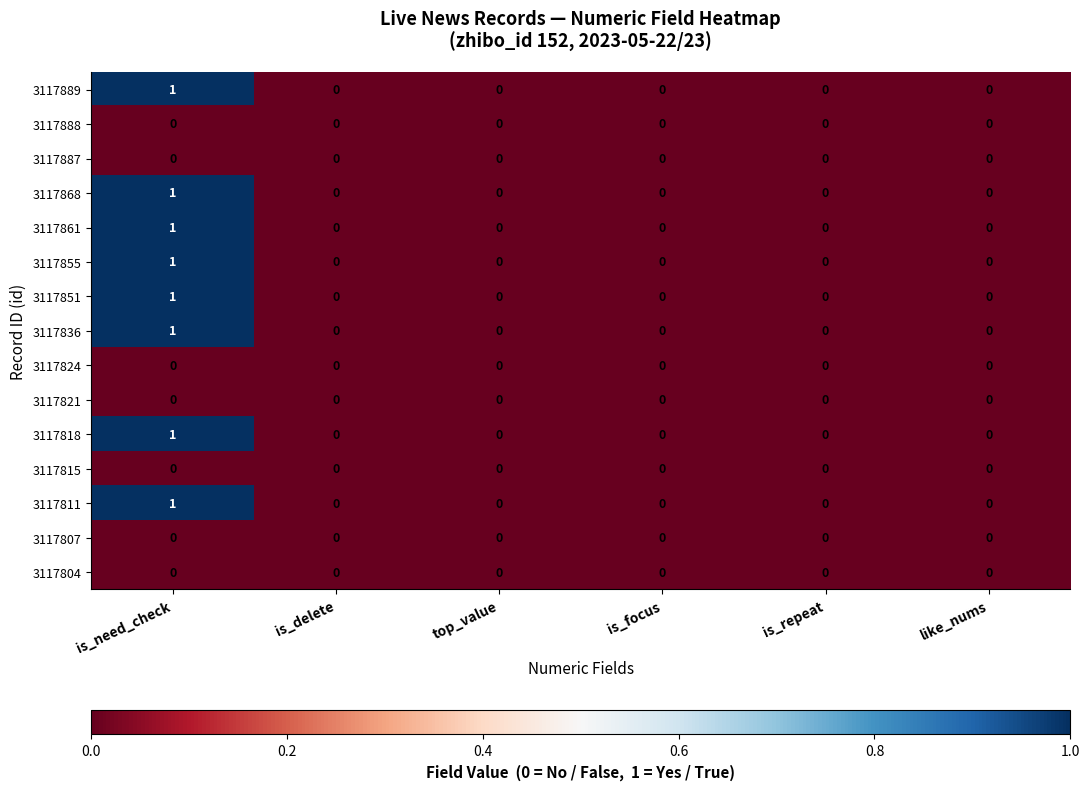

How many 3117855 values are between 0 and 1?

6